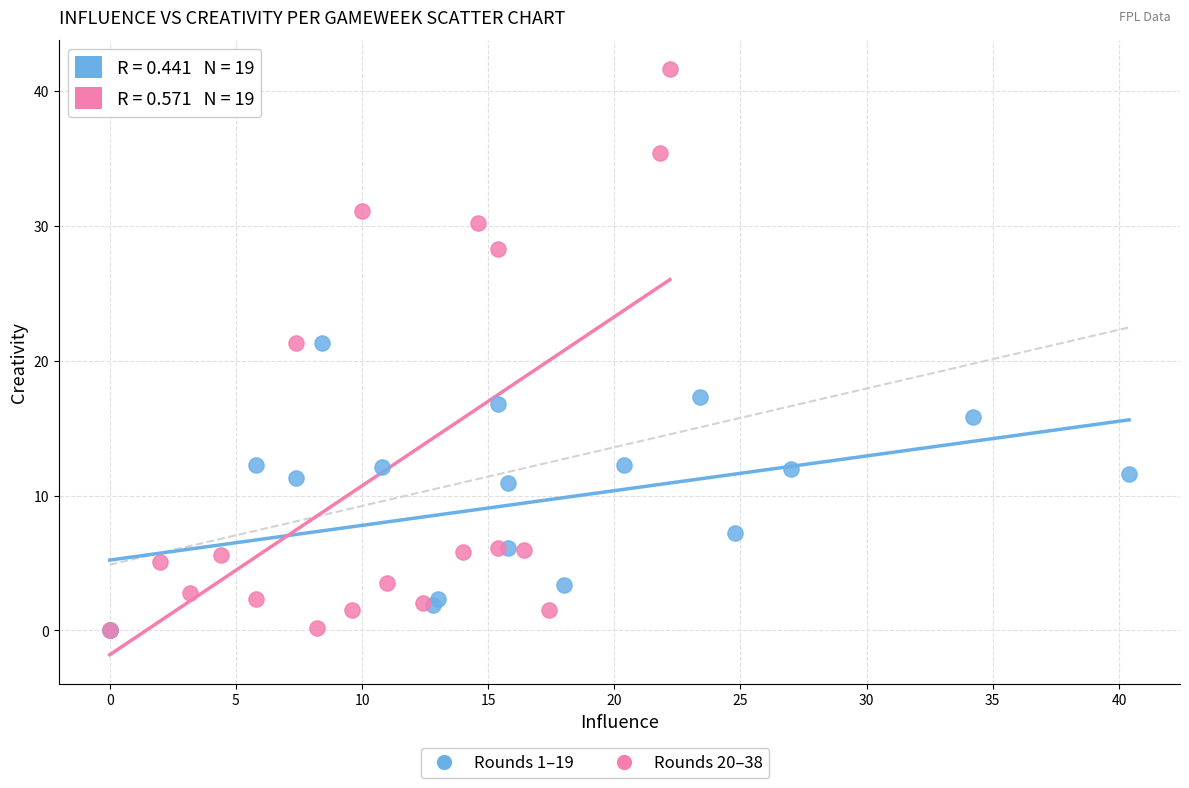

Which series has the largest Y range (max minus min)?

Rounds 20–38